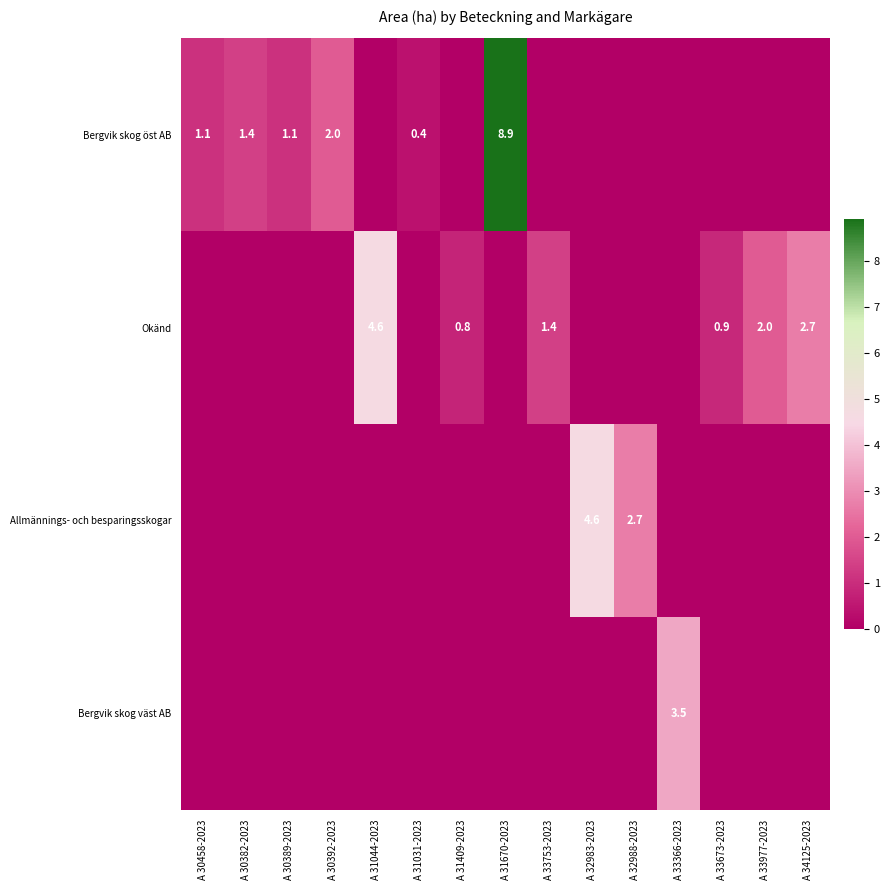

Is it true that Bergvik skog öst AB equals 2.0 at A 30392-2023?

True